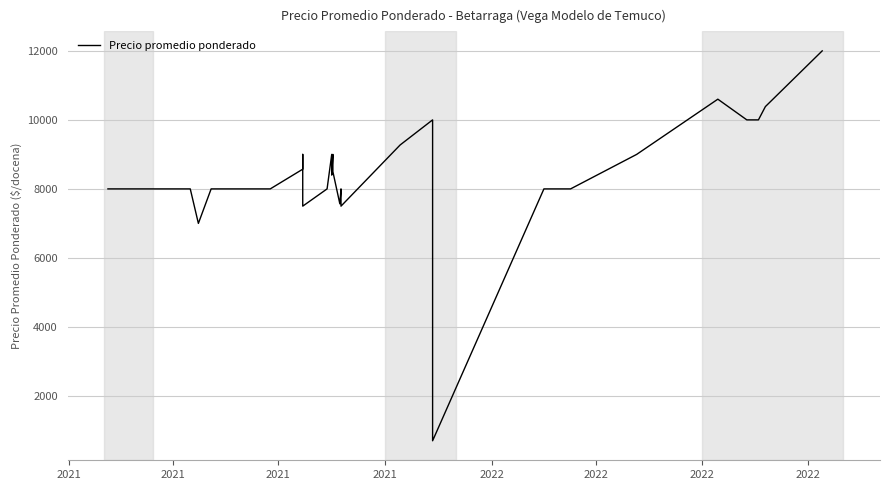

True or false: there are more than 1 points higher than both neighbors.

True